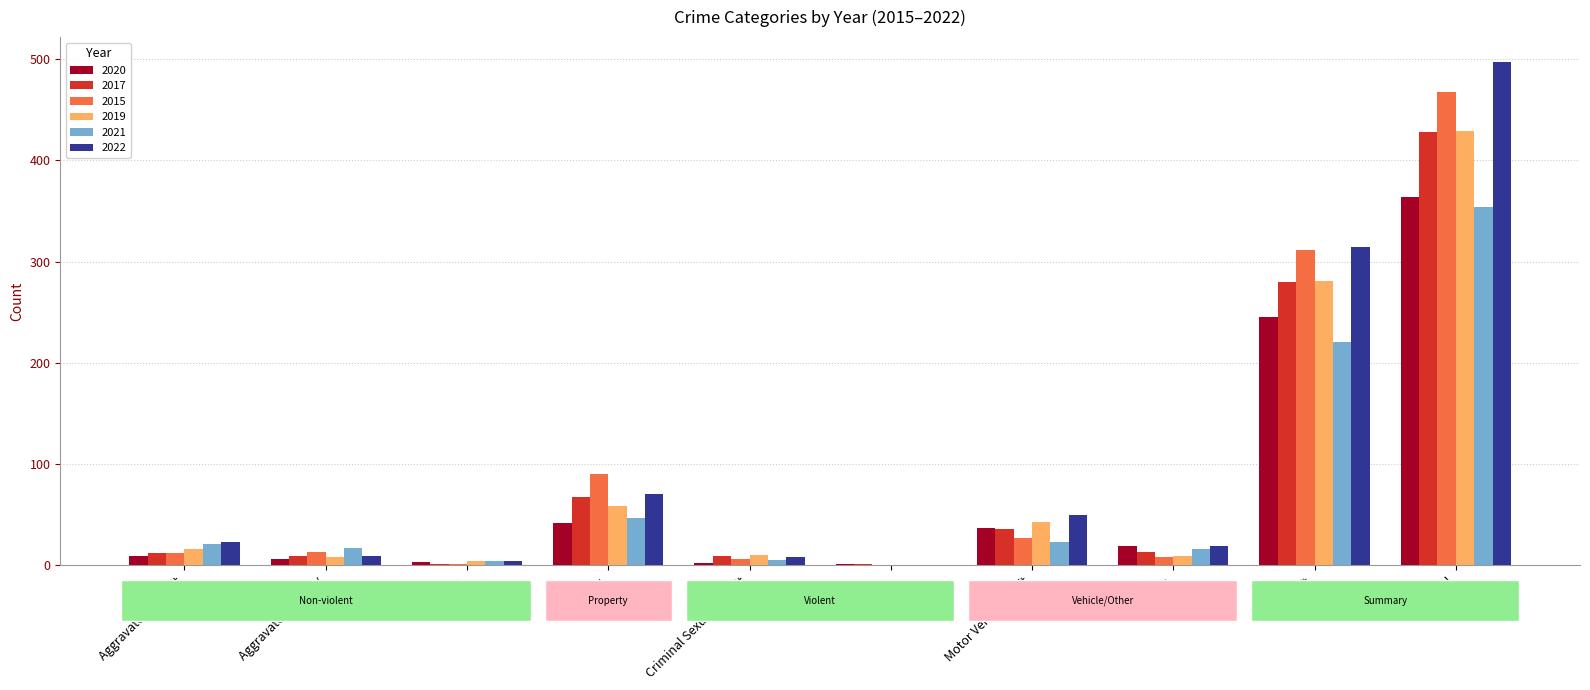

At which label is 2019 closest to 214?

Theft